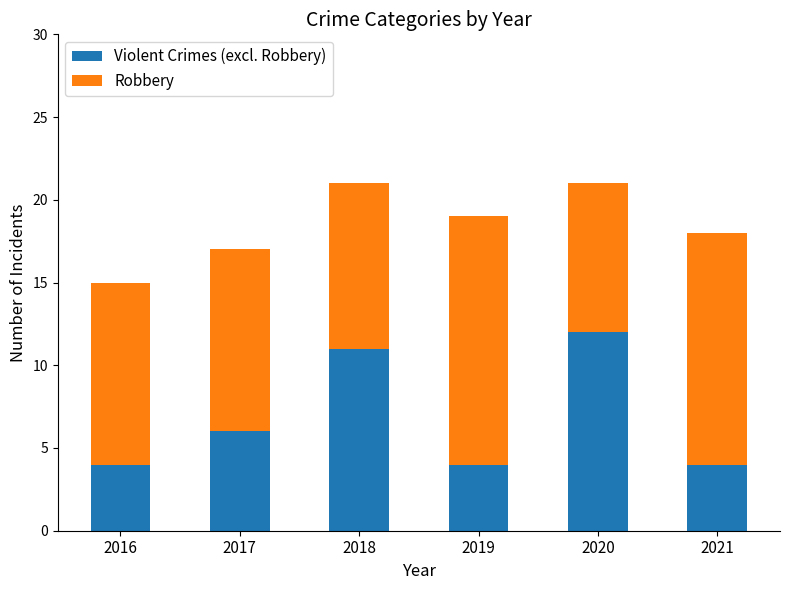

What is the total value across all series at 2016?

15